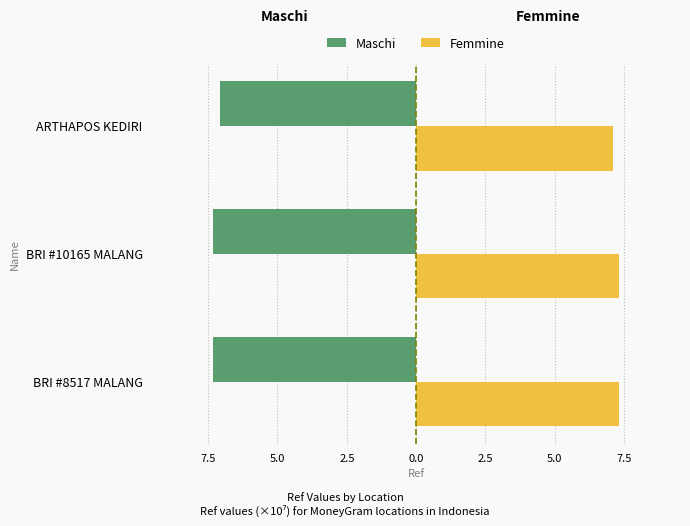

Which series has the widest spread of values?

Maschi